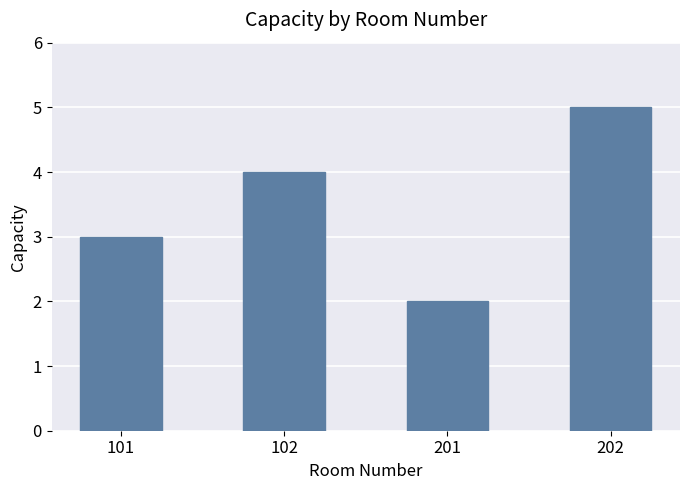

What is the minimum value shown in the chart?

2